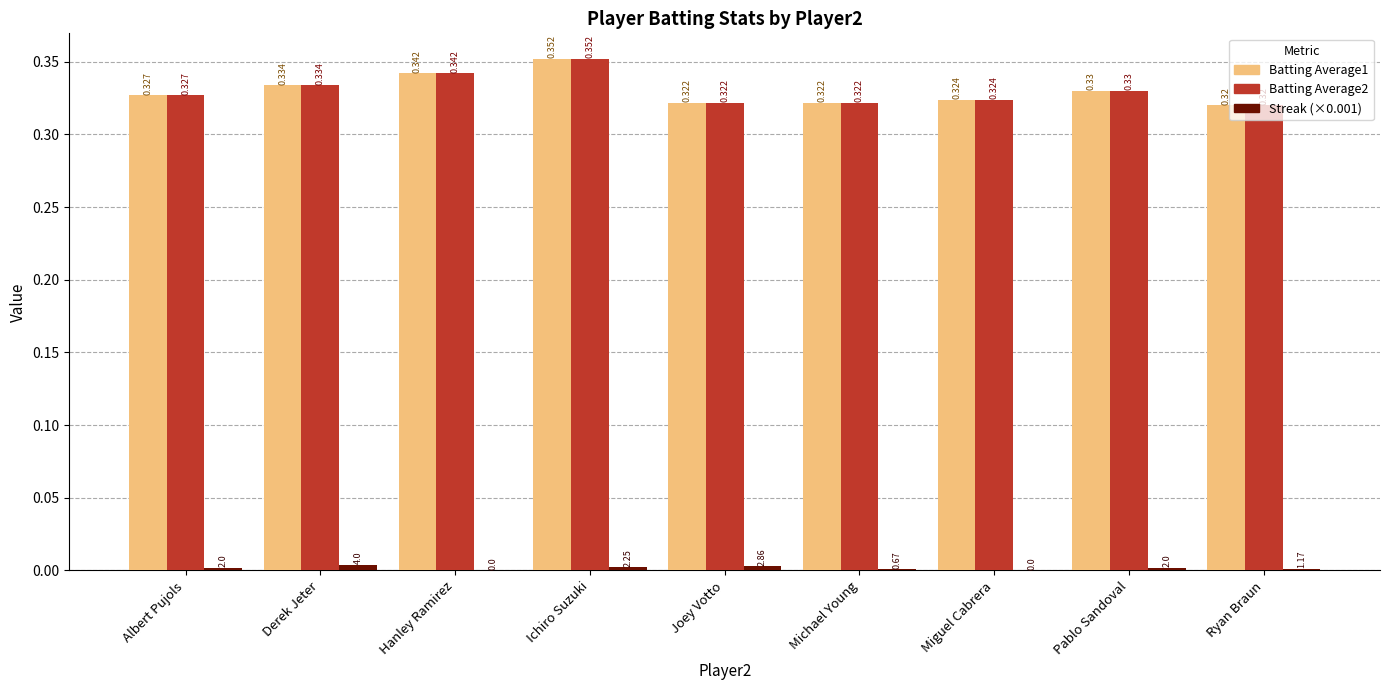

True or false: Streak (×0.001) has a value of 0.0 at Hanley Ramirez.

True